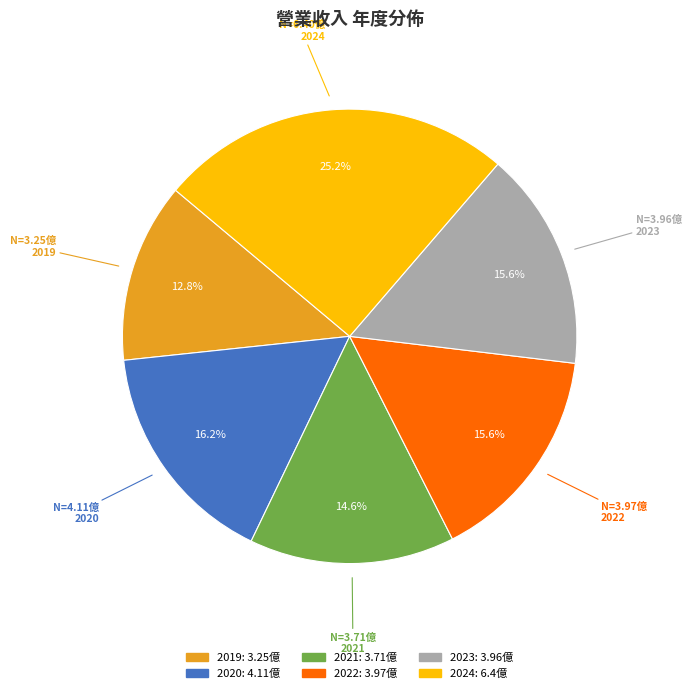

To the nearest percent, what is the average slice percentage?

17%